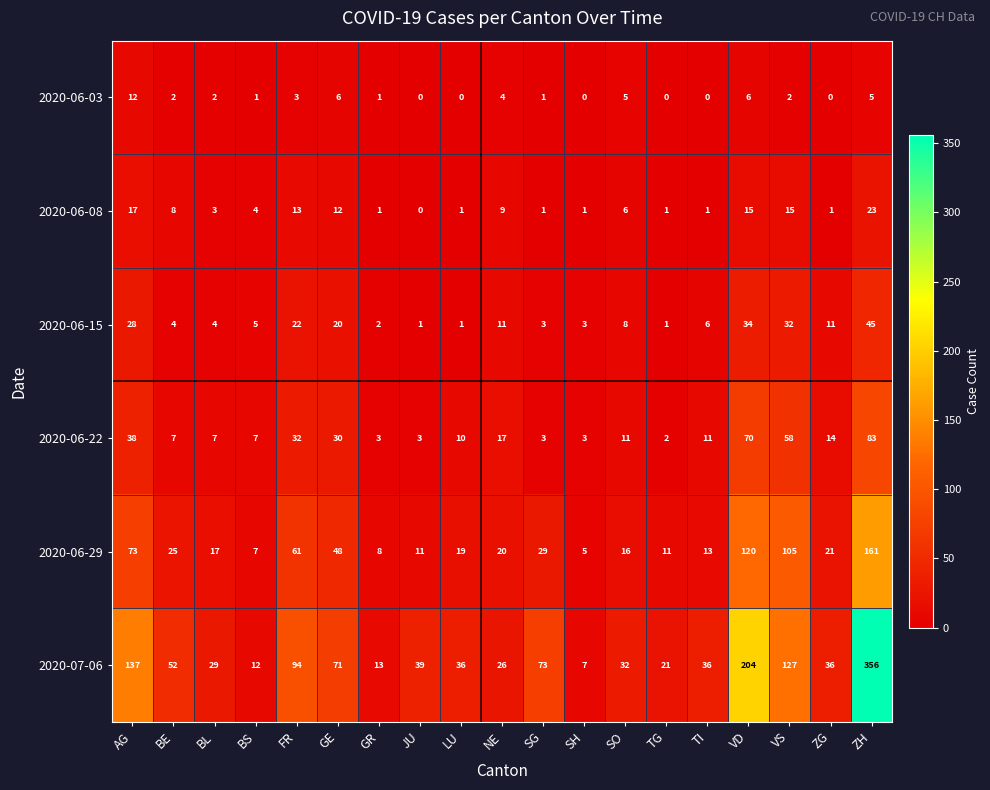

Which category has the highest value in the 2020-06-08 series?

ZH